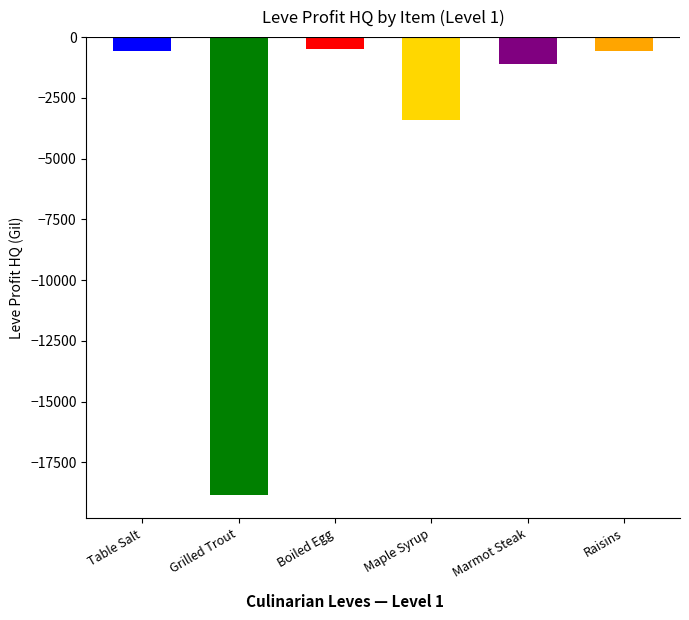

What is the difference between the values at Boiled Egg and Marmot Steak?

606.3